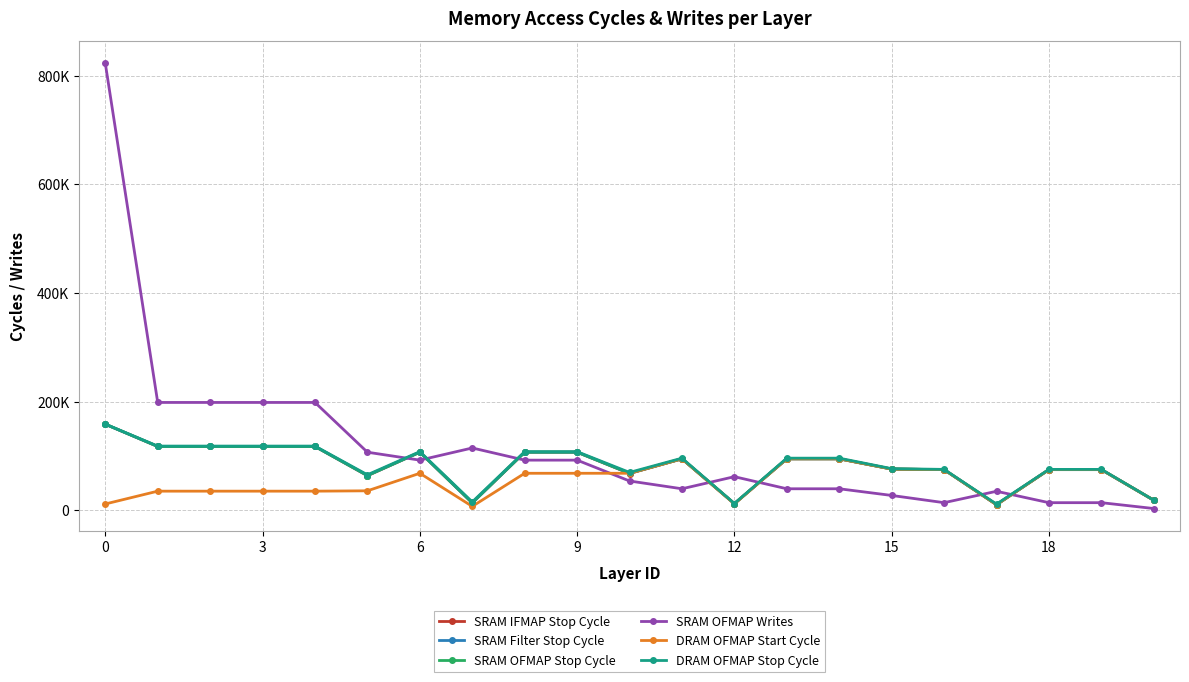

What are all the series names shown in the legend?

SRAM IFMAP Stop Cycle, SRAM Filter Stop Cycle, SRAM OFMAP Stop Cycle, SRAM OFMAP Writes, DRAM OFMAP Start Cycle, DRAM OFMAP Stop Cycle